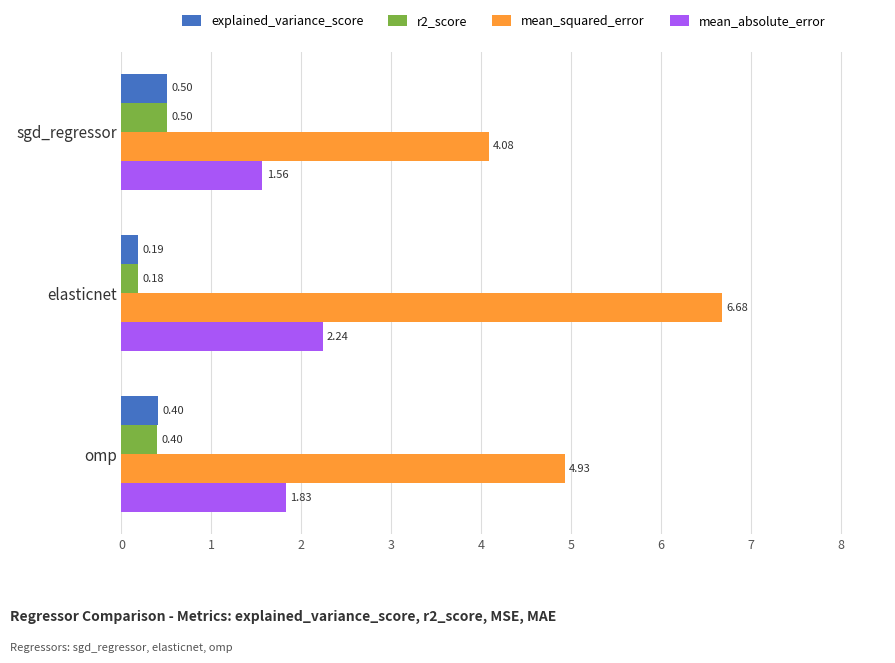

What is the average value of the mean_absolute_error series?

1.9